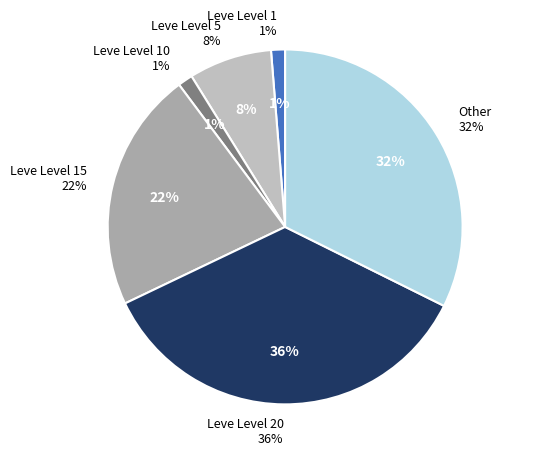

What is the ratio of the value at 1 to the value at 5?

0.1